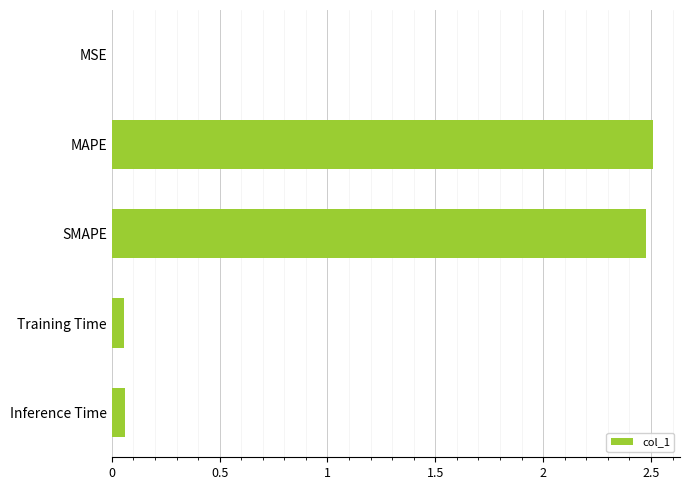

What is the sum of the values at Inference Time and SMAPE?

2.5